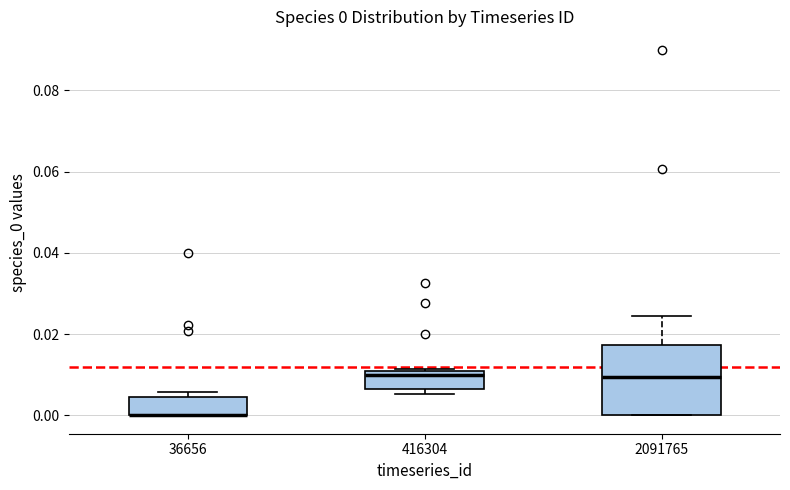

Comparing the boxes themselves (not the whiskers), which one is the tallest?

2091765